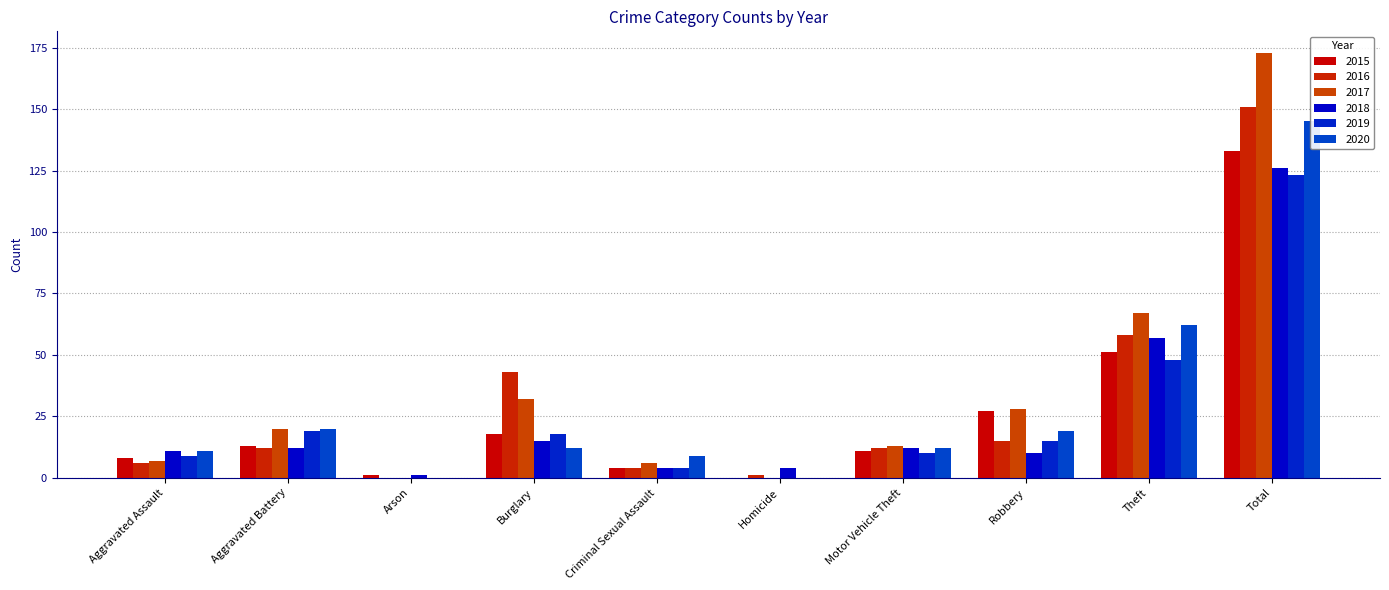

How many values in the 2020 series are below 12?

4